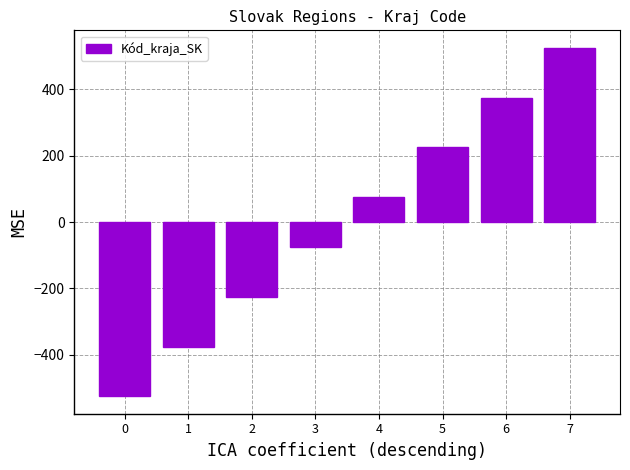

What is the greatest value displayed?

525